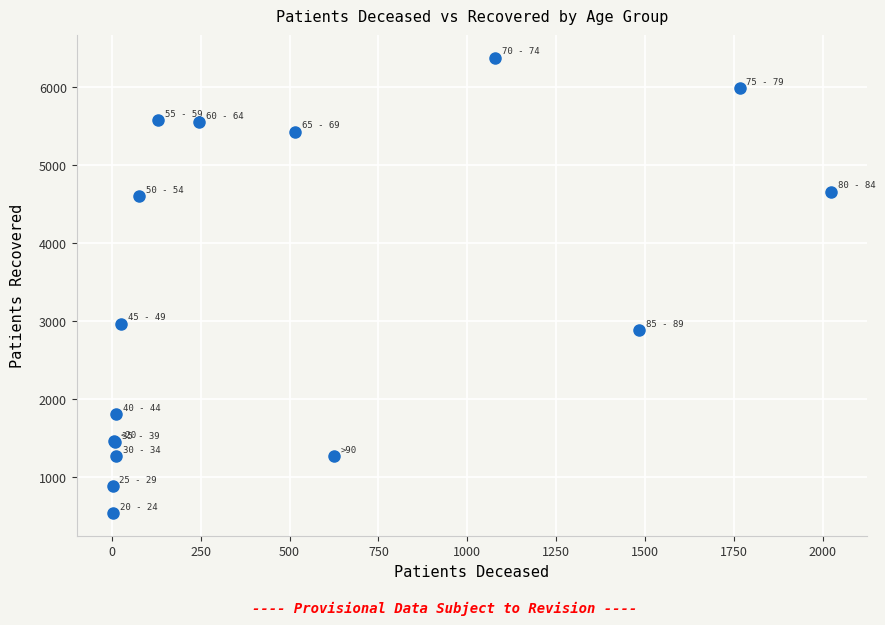

What Y value in the scatter plot is closest to 3454?

2964